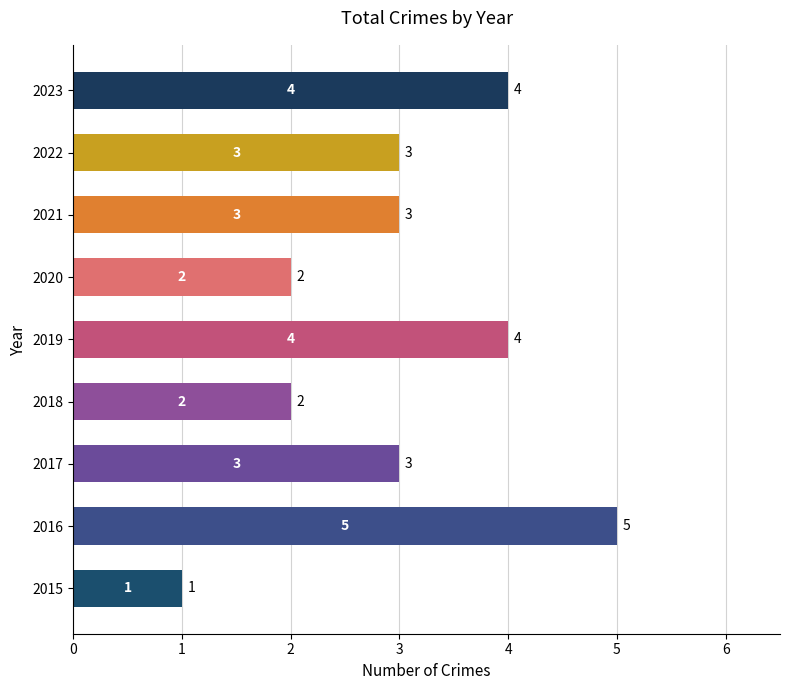

Reading top to bottom, extract all data points from this chart.

4	3	3	2	4	2	3	5	1